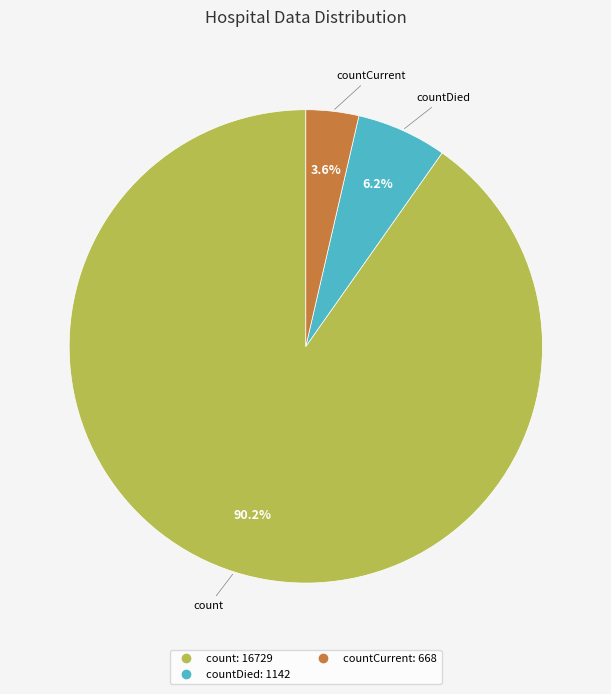

Does any single category account for the majority?

Yes